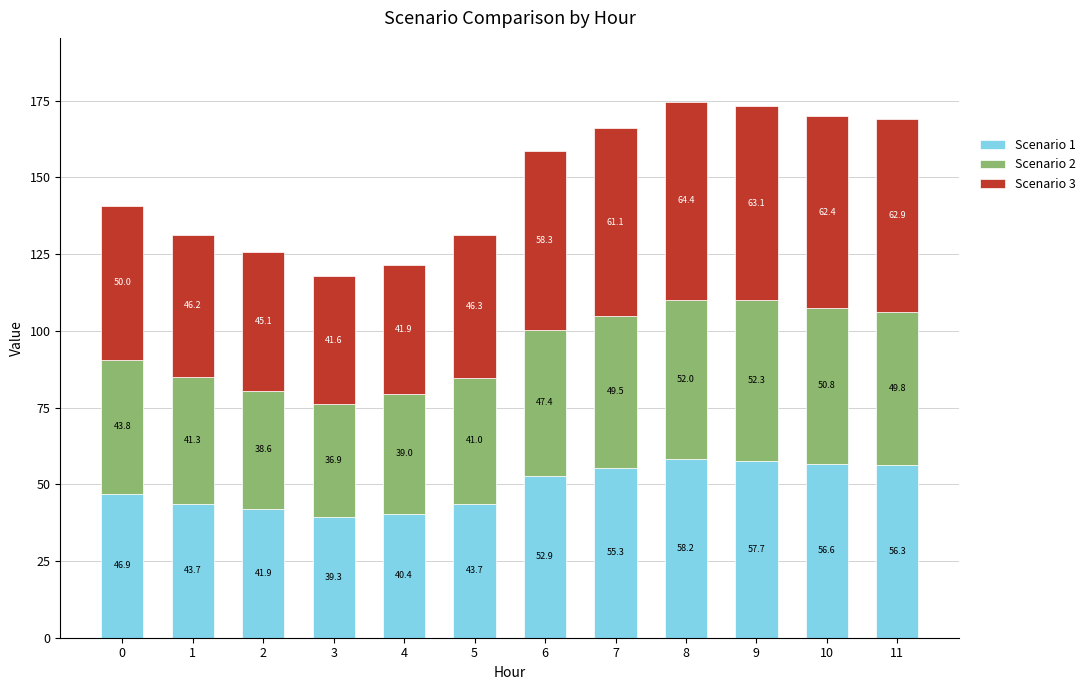

What is the highest value of the Scenario 1 series?

58.2